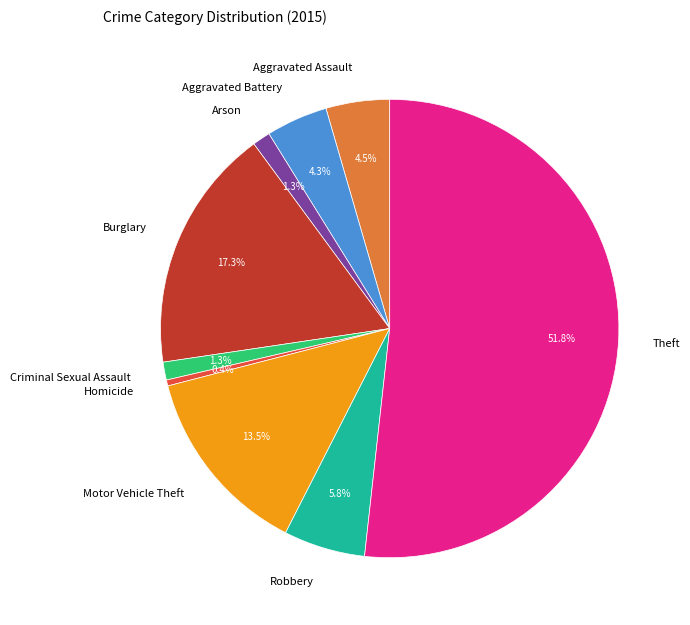

Is it true that Aggravated Battery is 4% of the pie?

True